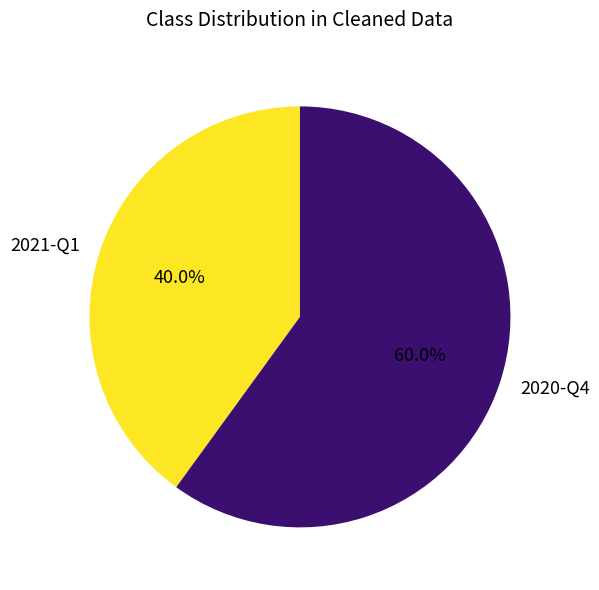

Is it true that 2021-Q1 is 40% of the pie?

True